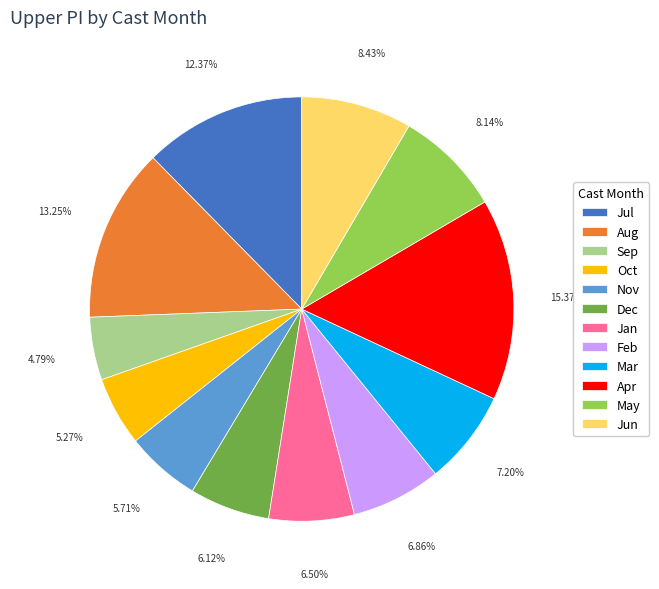

Count the number of slices in the pie.

12